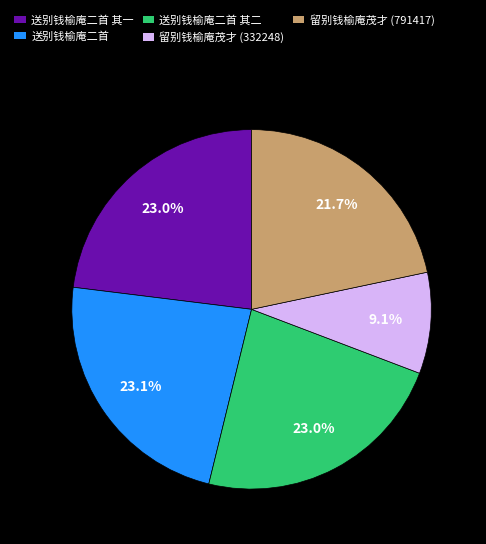

The 留别钱榆庵茂才 (791417) slice represents 27% of the pie. True or false?

False